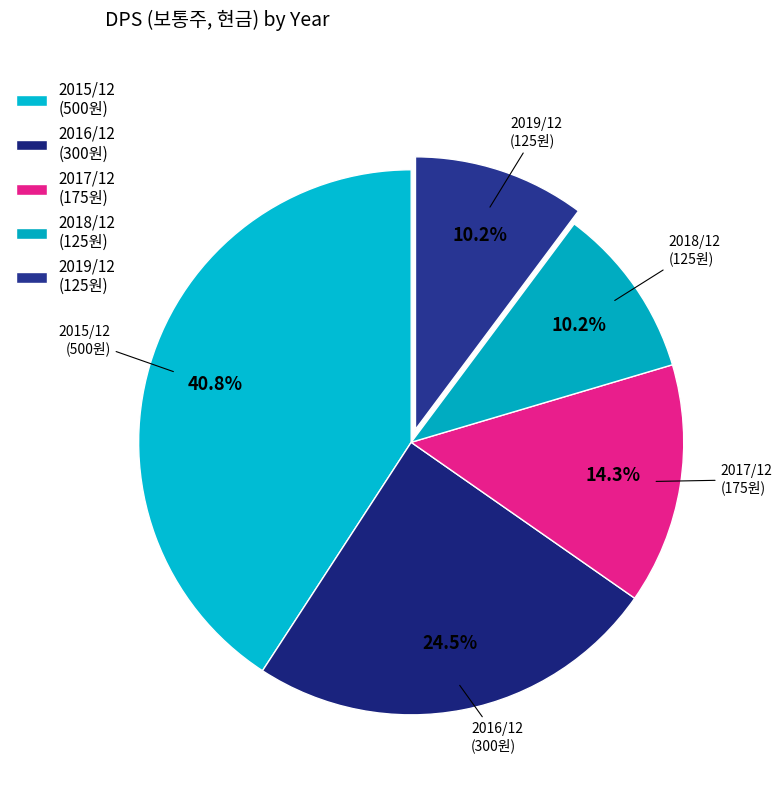

What portion of the pie excludes 2018/12?

89.8%